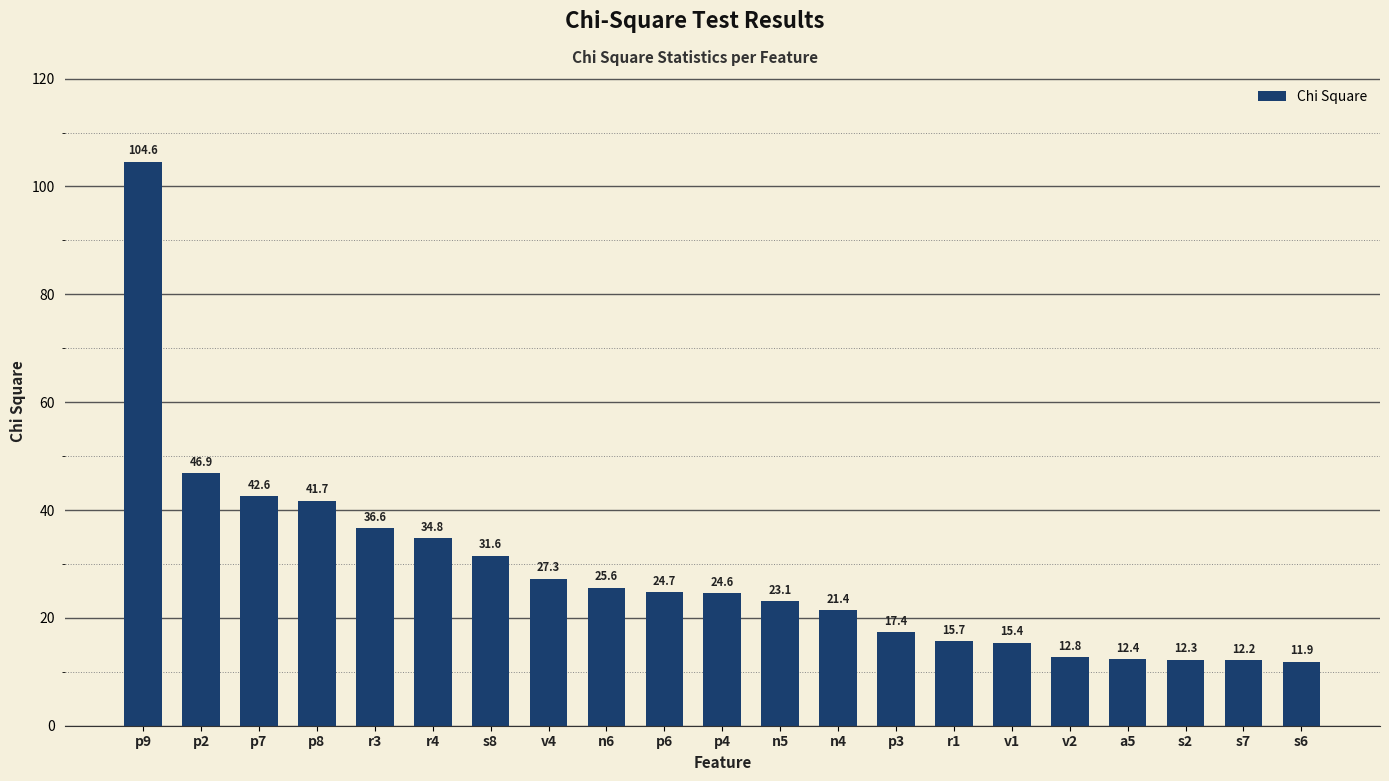

How many data points are above 24?

11